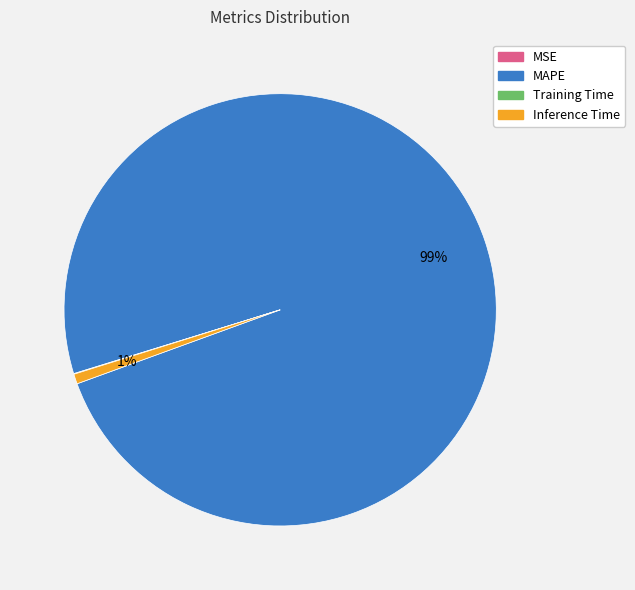

Which slice is the largest?

MAPE